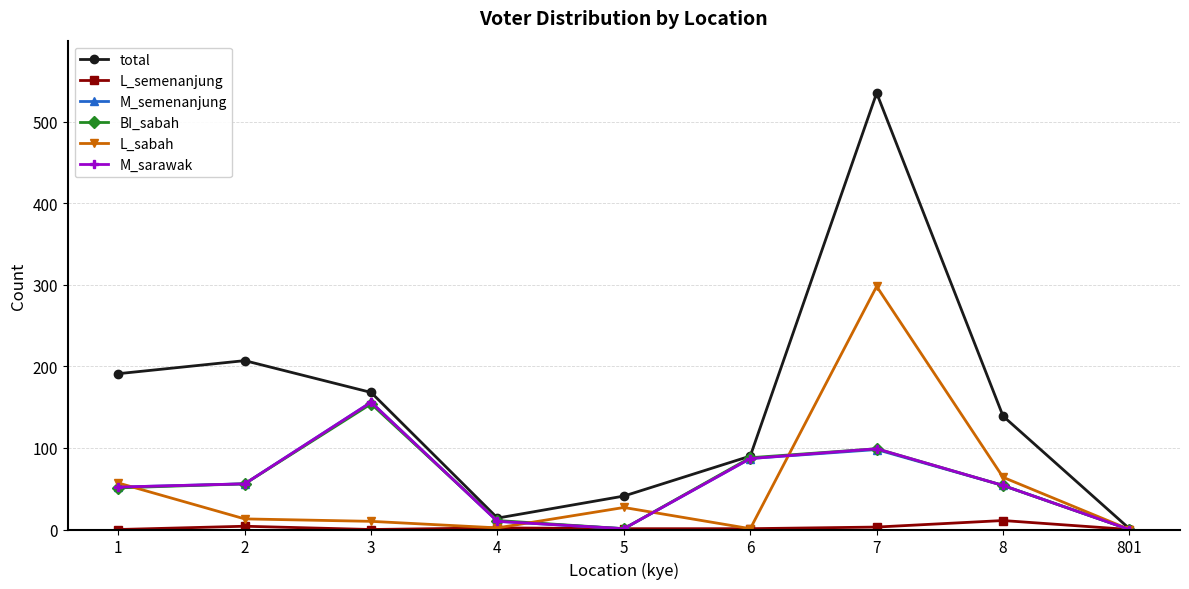

How many interior local valleys does the total series have?

1